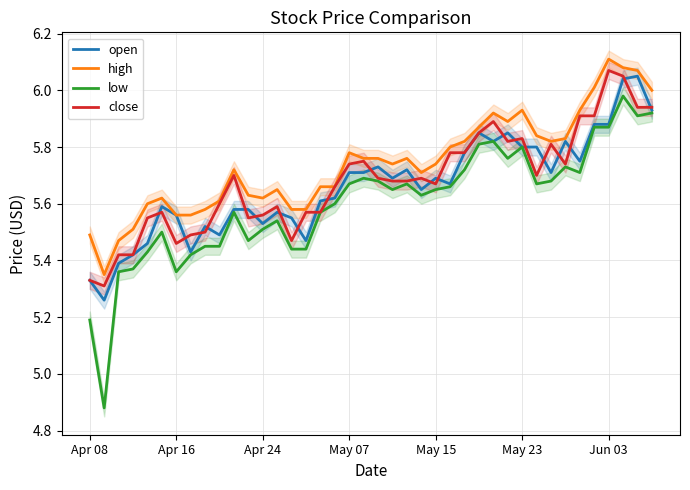

Reading left to right, extract all data points from this chart.

open: 5.3	5.3	5.4	5.4	5.5	5.6	5.6	5.4	5.5	5.5	5.6	5.6	5.5	5.6	5.5	5.5	5.6	5.6	5.7	5.7	5.7	5.7	5.7	5.7	5.7	5.7	5.8	5.8	5.8	5.8	5.8	5.8	5.7	5.8	5.8	5.9	5.9	6.0	6.0	5.9
high: 5.5	5.3	5.5	5.5	5.6	5.6	5.6	5.6	5.6	5.6	5.7	5.6	5.6	5.7	5.6	5.6	5.7	5.7	5.8	5.8	5.8	5.7	5.8	5.7	5.7	5.8	5.8	5.9	5.9	5.9	5.9	5.8	5.8	5.8	5.9	6.0	6.1	6.1	6.1	6.0
low: 5.2	4.9	5.4	5.4	5.4	5.5	5.4	5.4	5.5	5.5	5.6	5.5	5.5	5.5	5.4	5.4	5.6	5.6	5.7	5.7	5.7	5.7	5.7	5.6	5.7	5.7	5.7	5.8	5.8	5.8	5.8	5.7	5.7	5.7	5.7	5.9	5.9	6.0	5.9	5.9
close: 5.3	5.3	5.4	5.4	5.5	5.6	5.5	5.5	5.5	5.6	5.7	5.5	5.6	5.6	5.5	5.6	5.6	5.7	5.7	5.8	5.7	5.7	5.7	5.7	5.7	5.8	5.8	5.8	5.9	5.8	5.8	5.7	5.8	5.7	5.9	5.9	6.1	6.0	5.9	5.9